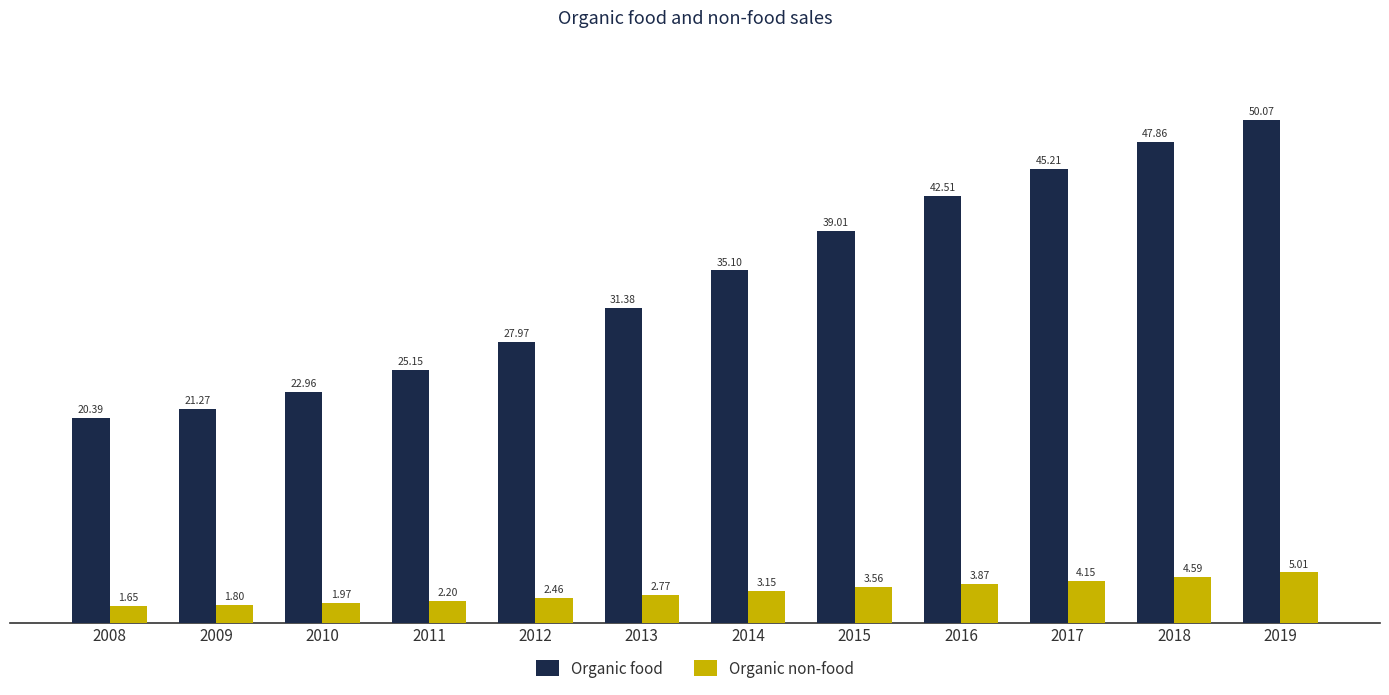

Which series changed the most between 2008 and 2011?

Organic food